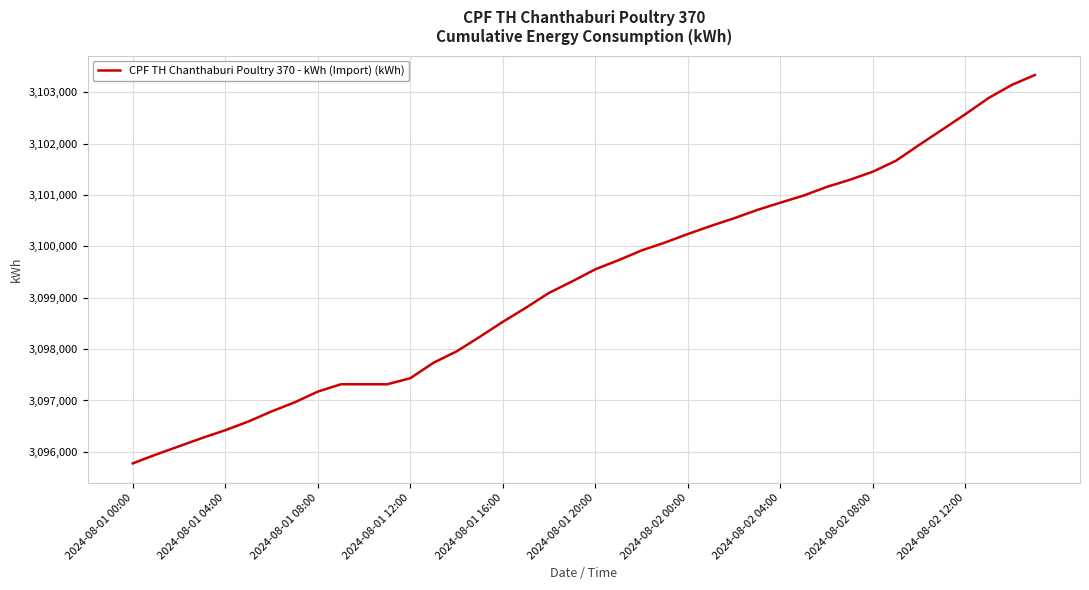

What is the difference between the maximum and minimum values?

7562